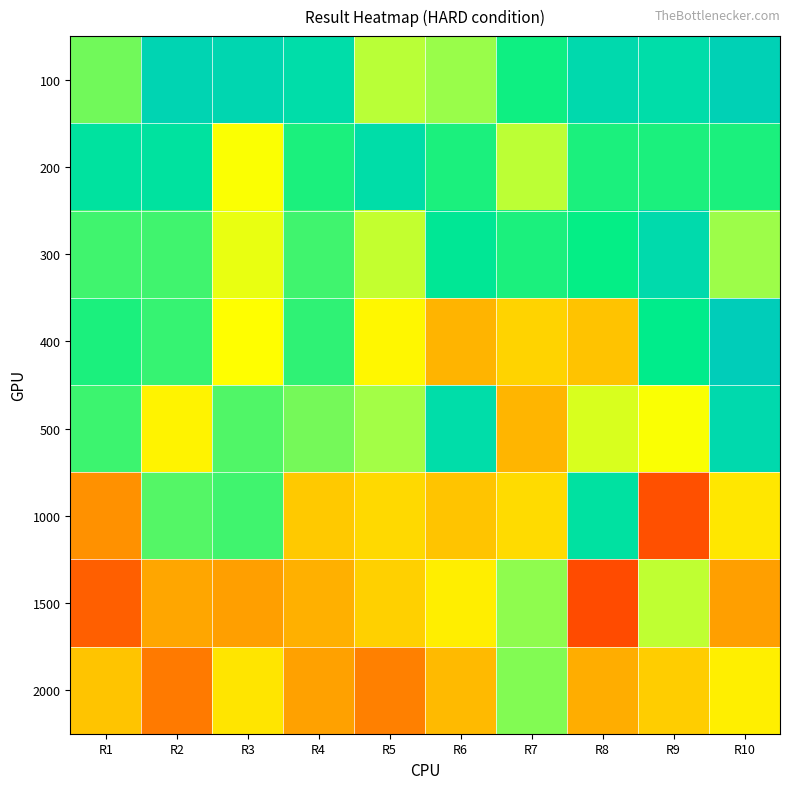

What is the difference between the highest and lowest values at R6?

0.4